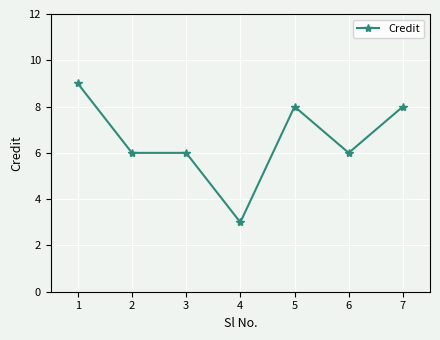

Which category has the highest value across all series?

1